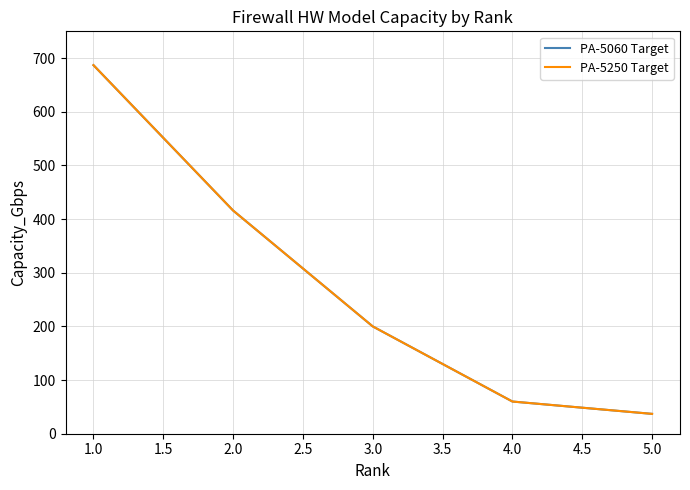

True or false: PA-5250 Target and PA-5060 Target intersect in this chart.

False